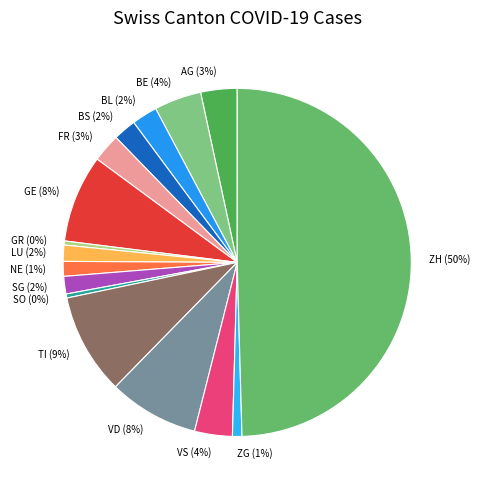

Is SO the majority of the pie?

No